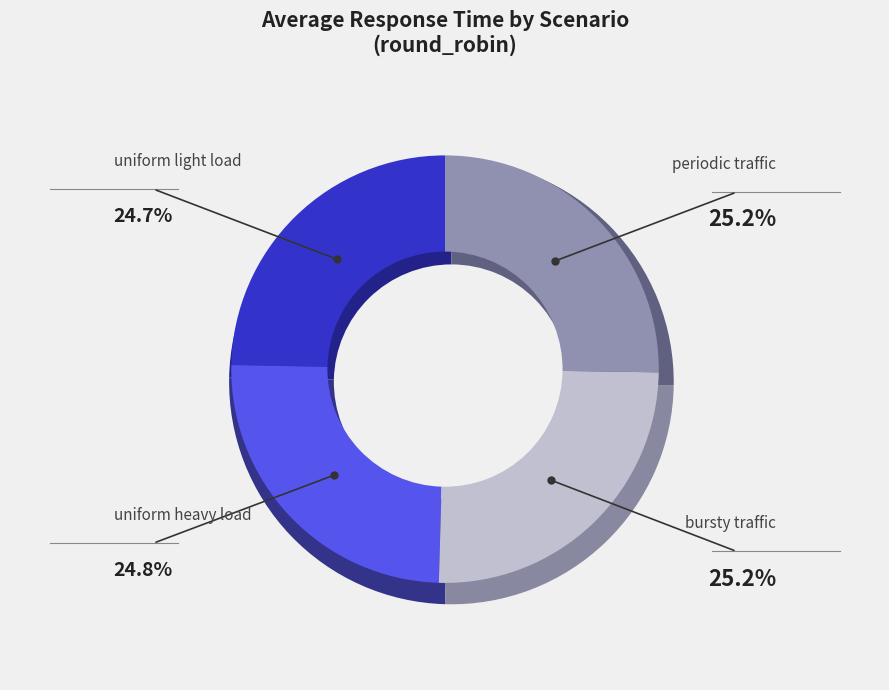

To the nearest percent, what portion does bursty_traffic represent?

25%